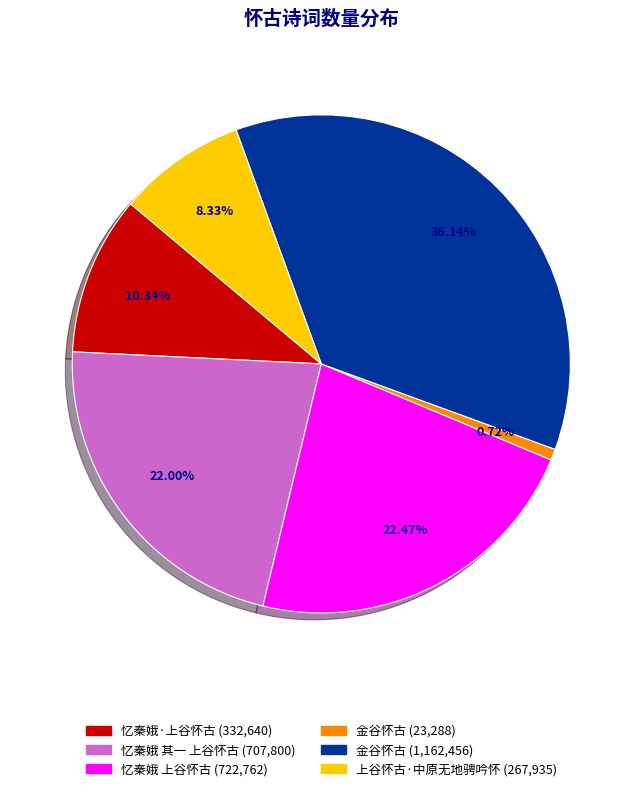

Is there any slice that represents more than half of the pie?

No